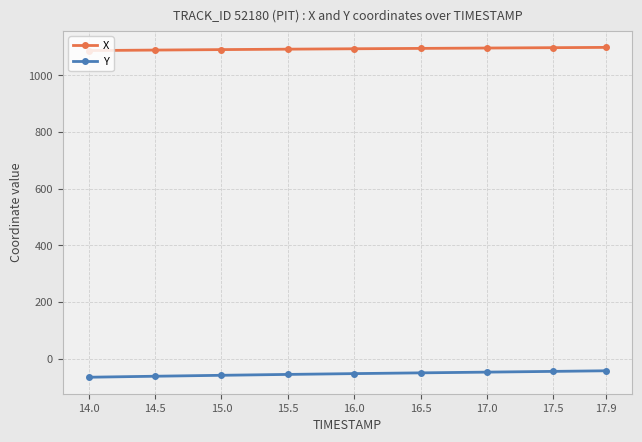

At 14.5, list the series in order from largest to smallest.

X, Y